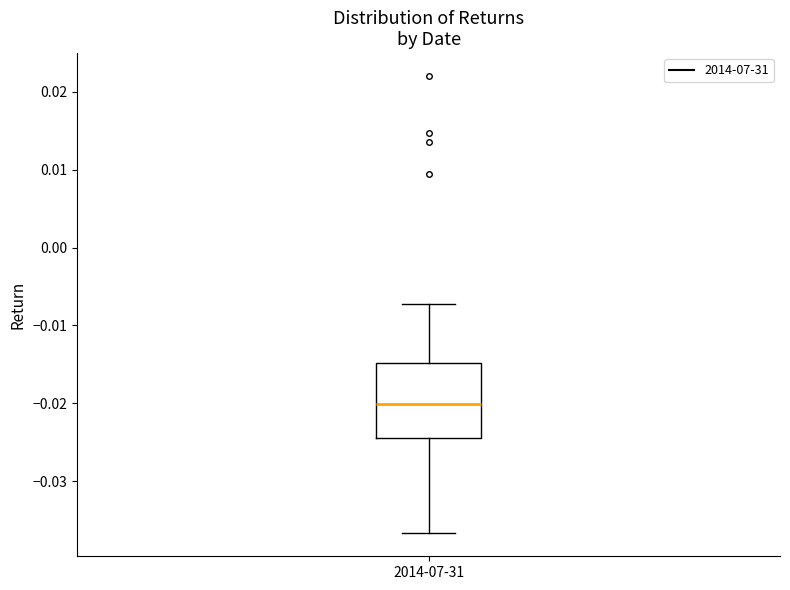

Where does the median line of the box for 2014-07-31 sit on the y-axis? The values are not printed on the chart, so give them approximately, as read against the axis.

-0.020